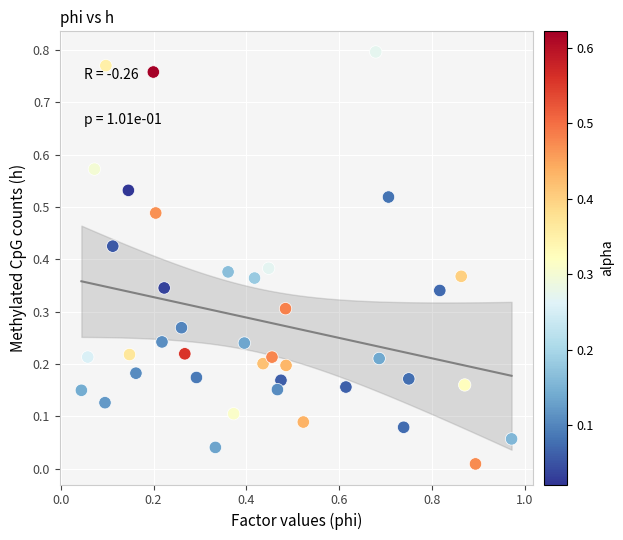

What is the range of X values (max minus min)?

0.9